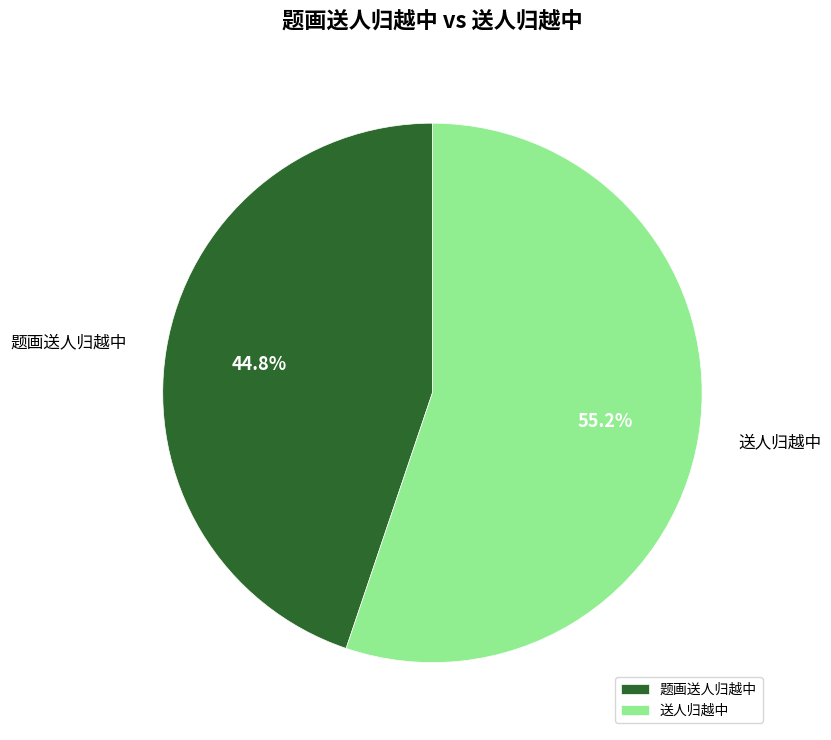

Which category accounts for the majority?

送人归越中